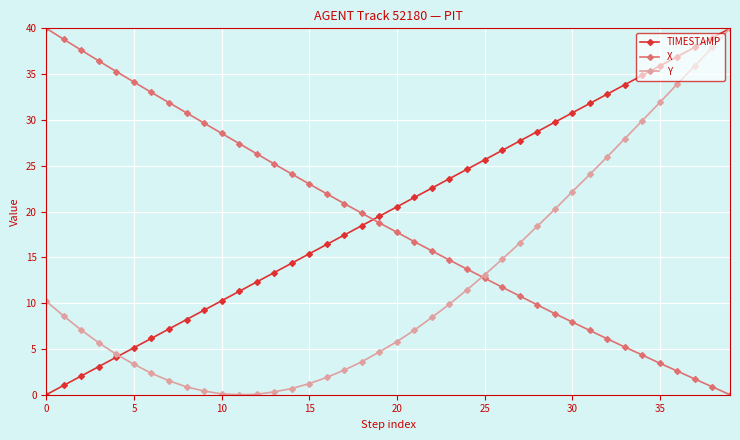

How many positive values does the X series have?

39